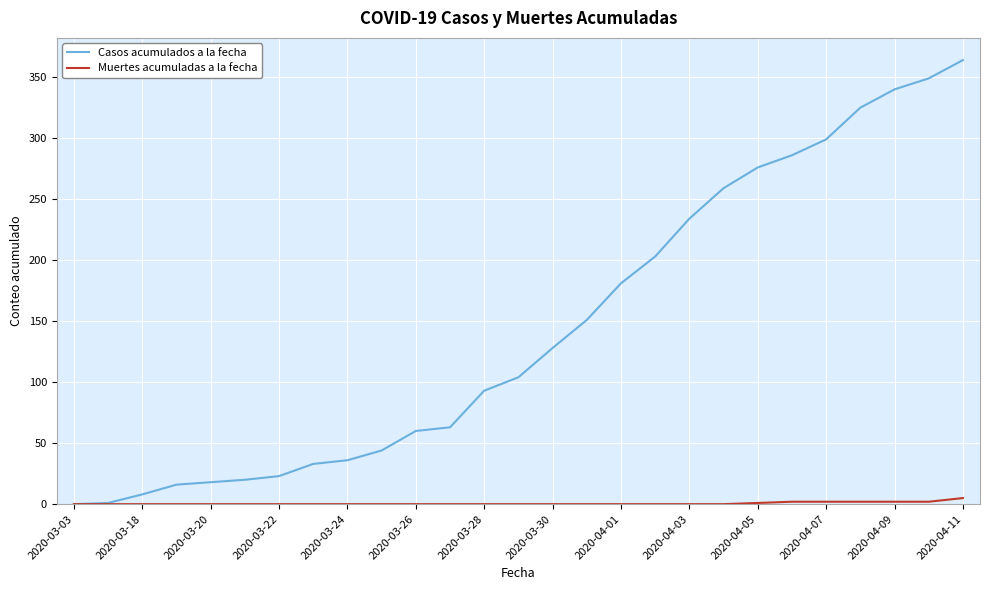

What is the sum of all Muertes acumuladas a la fecha values?

16